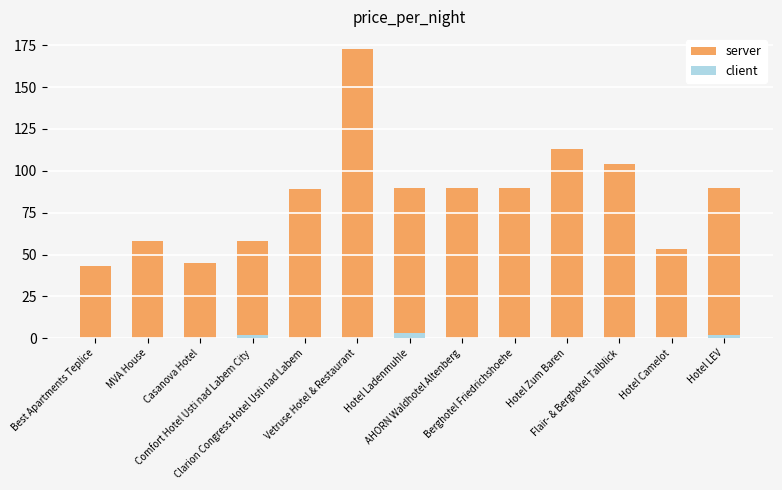

Which series has the widest spread of values?

server